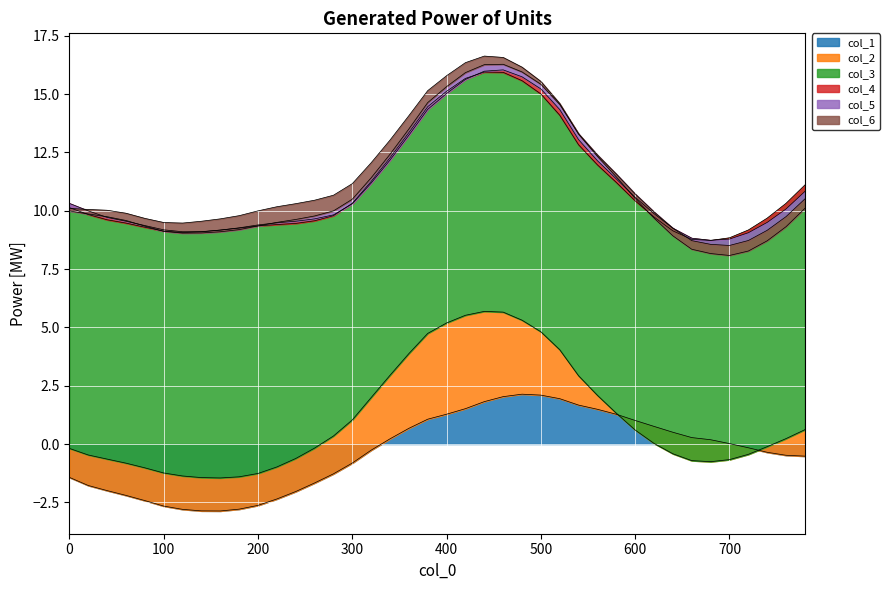

The col_6 series shows -0.0 at 27. True or false?

False